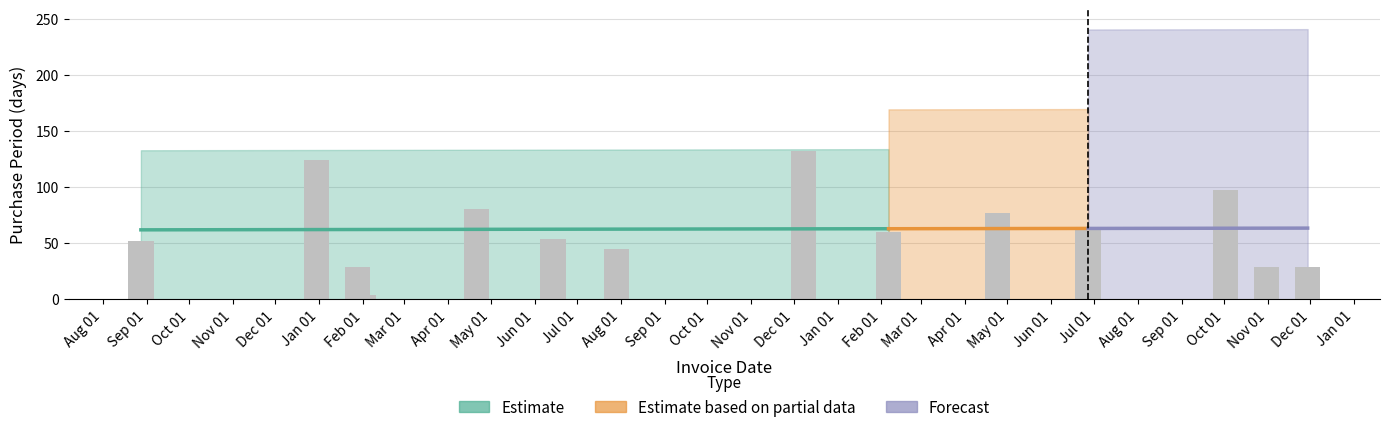

What is the label of the 9th bar from the right?

2016-06-14